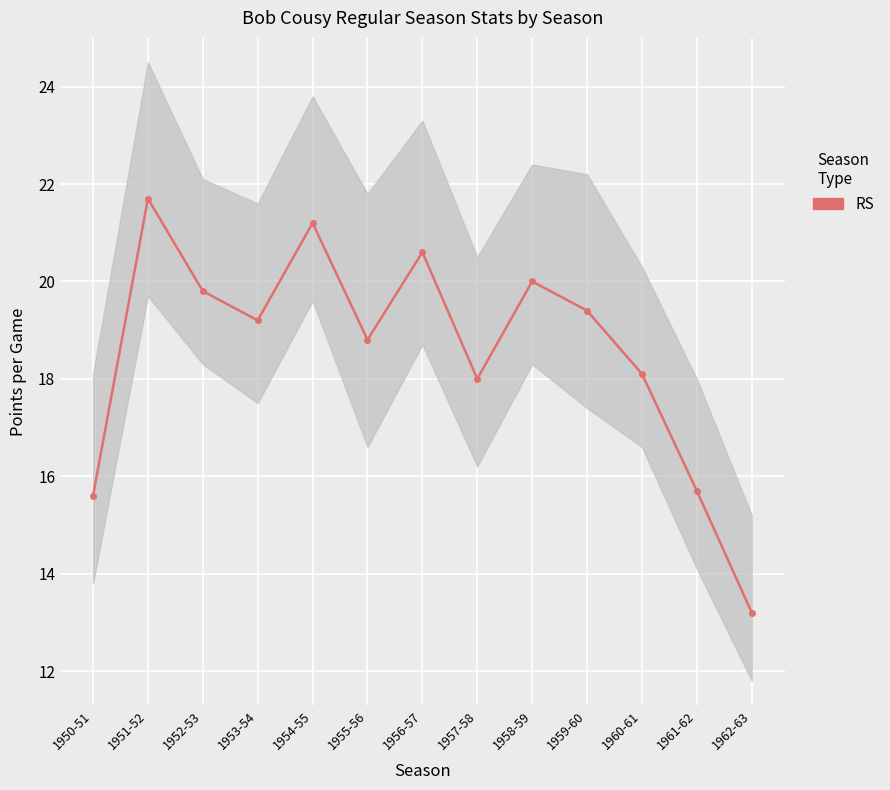

How many lines are shown in the chart?

1